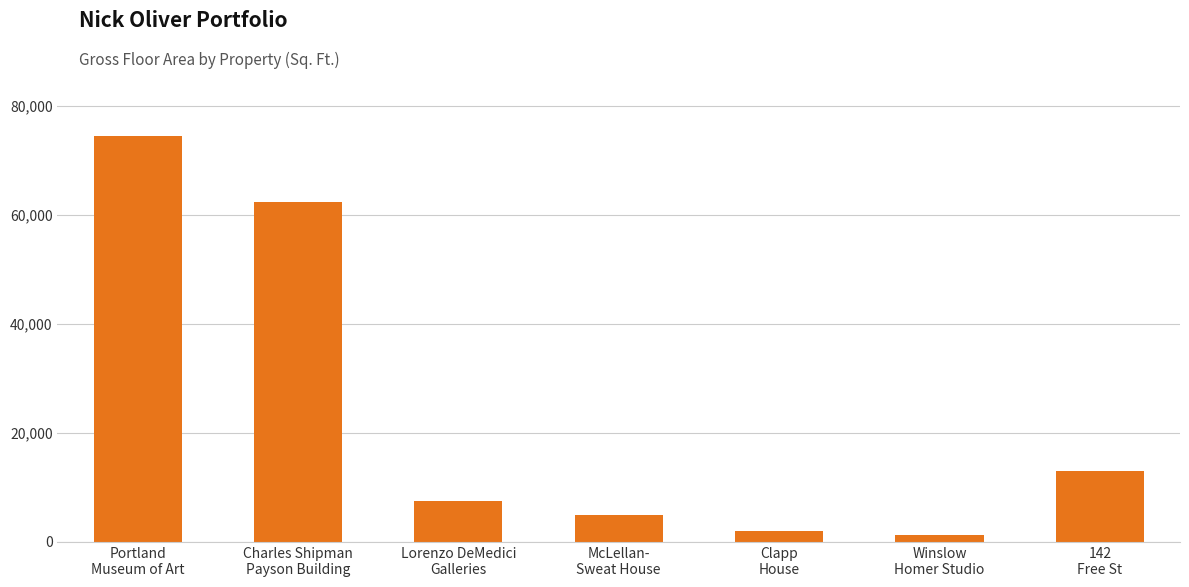

The chart shows a value of 62500 at Charles Shipman
Payson Building. True or false?

True